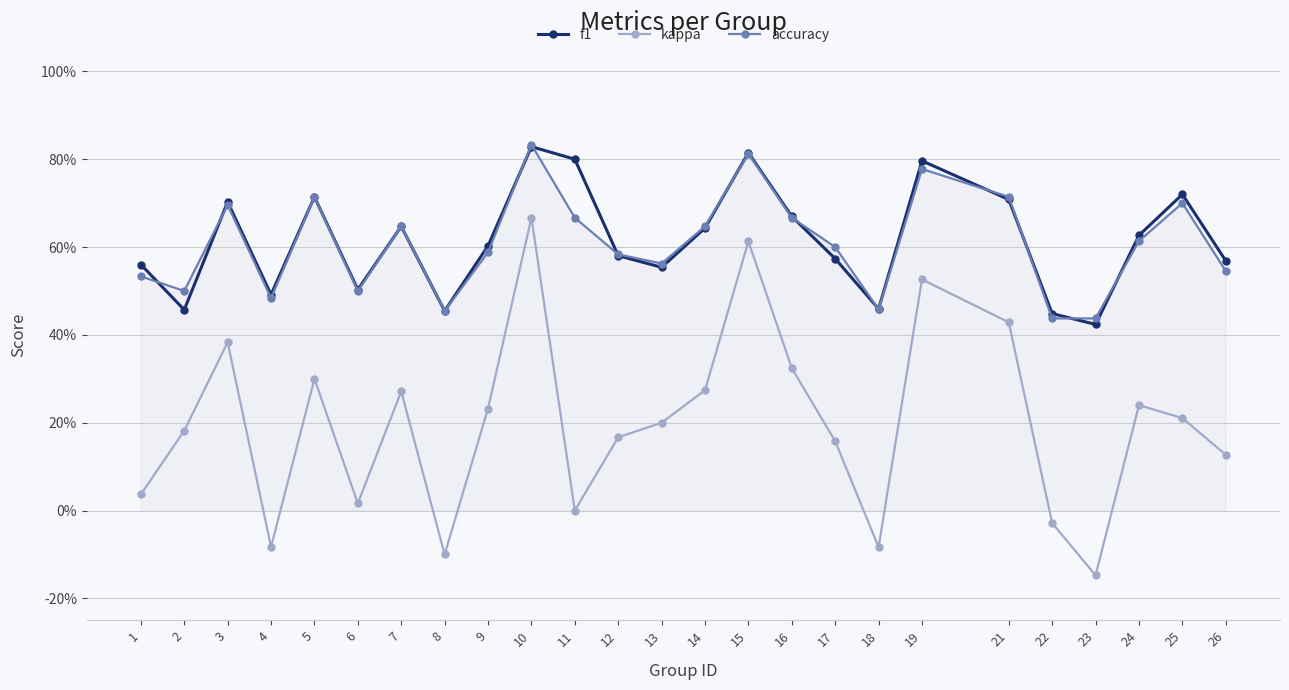

What is the smallest value displayed?

-0.1